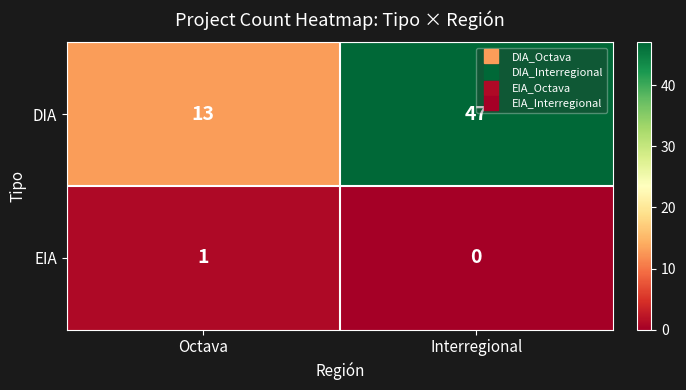

List the series in order of their peak value, lowest first.

EIA, DIA